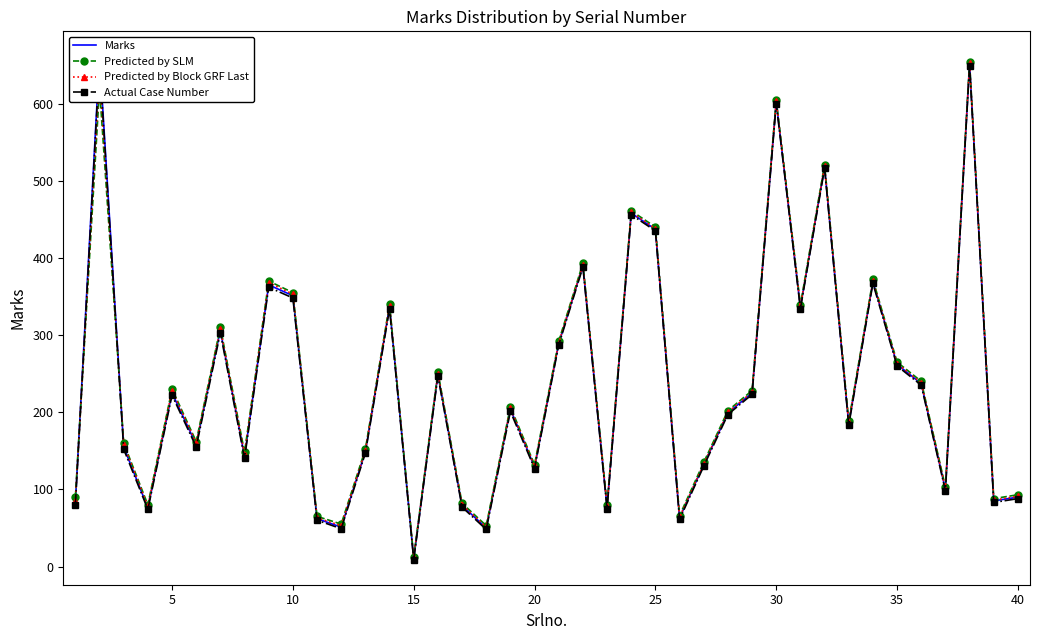

Reading left to right, list all the values displayed in this chart.

Marks: 83	661	155	76	225	158	306	143	365	351	62	51	149	337	10	249	79	50	204	129	289	390	77	458	437	63	132	199	225	602	336	518	185	369	262	237	100	651	85	90
Predicted by SLM: 90	620	160	80	230	162	310	148	370	355	65	55	152	340	12	252	82	53	207	132	292	393	80	461	440	66	135	202	228	605	339	521	188	372	265	240	103	654	88	93
Predicted by Block GRF Last: 85	640	158	78	228	160	308	145	368	353	63	53	150	338	11	250	80	51	205	130	290	391	78	459	438	64	133	200	226	603	337	519	186	370	263	238	101	652	86	91
Actual Case Number: 80	655	152	74	222	155	303	140	362	348	60	49	147	334	9	247	77	48	201	127	287	388	75	456	435	61	130	197	223	600	334	516	183	367	260	235	98	649	83	88